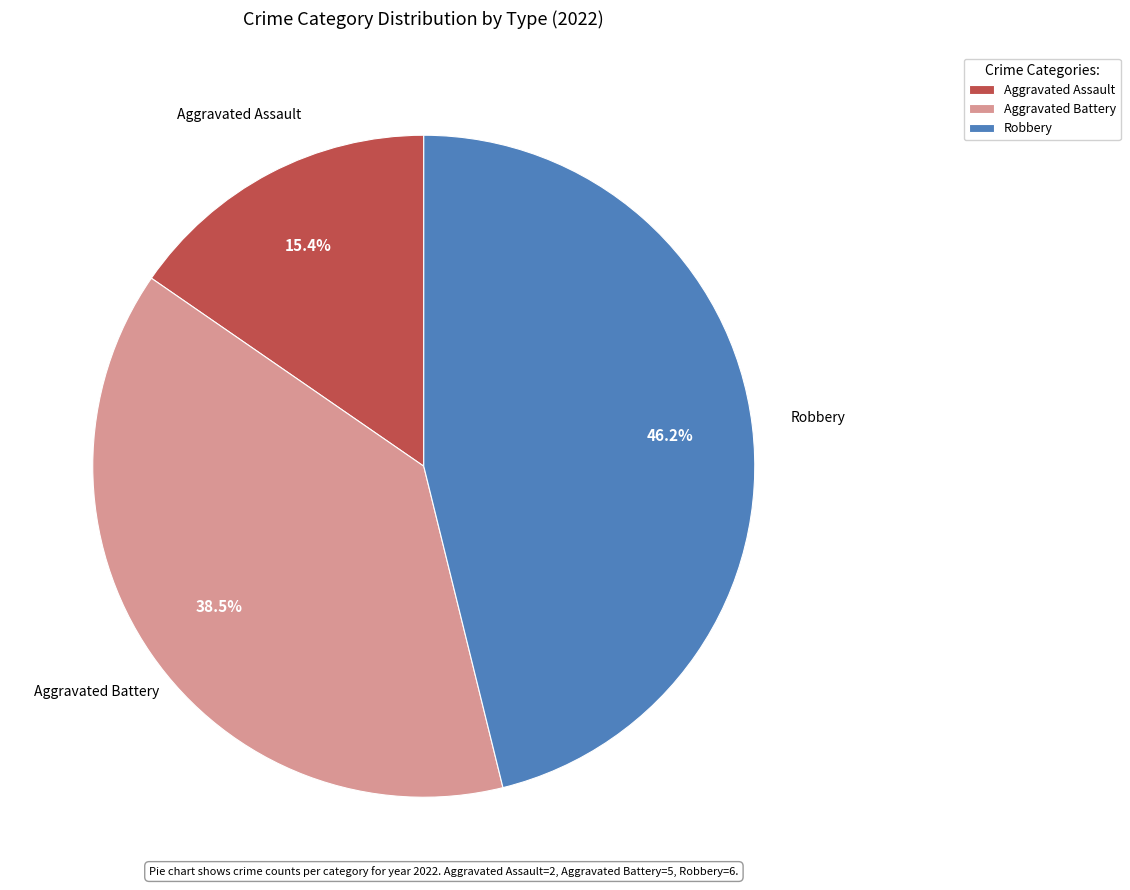

To the nearest percent, what is the difference between the Aggravated Battery and Aggravated Assault slice percentages?

23%